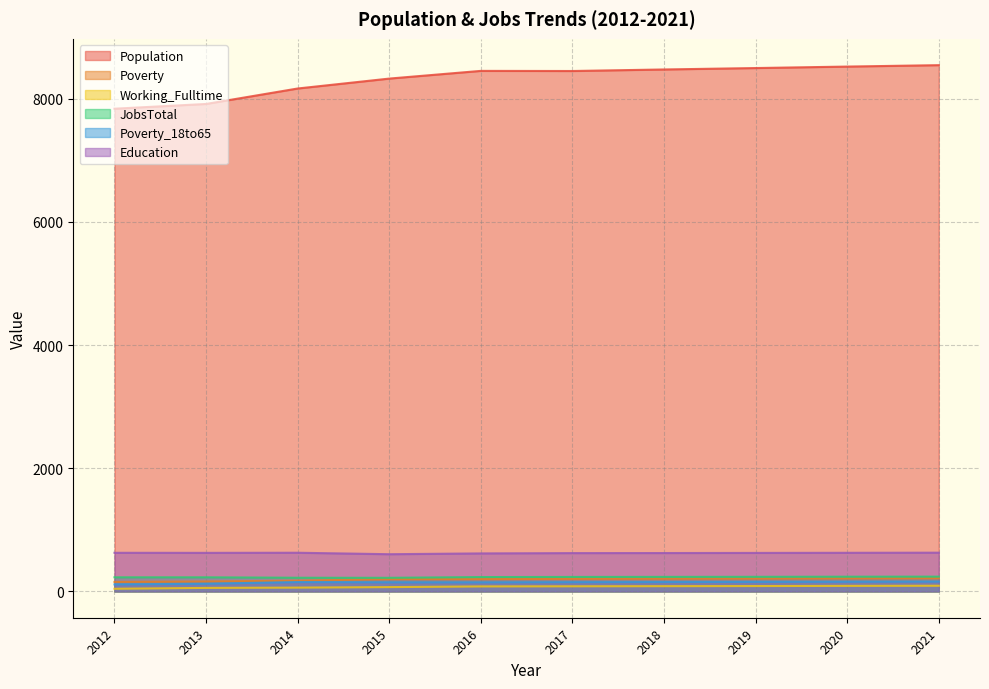

How many interior local valleys does the Poverty_18to65 series have?

1